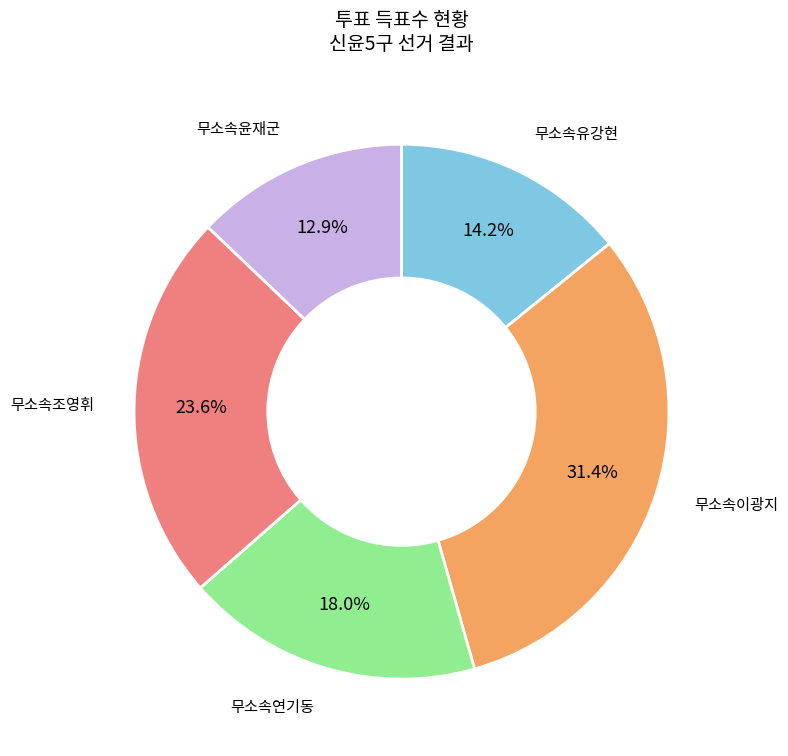

Is there a majority slice in this chart?

No